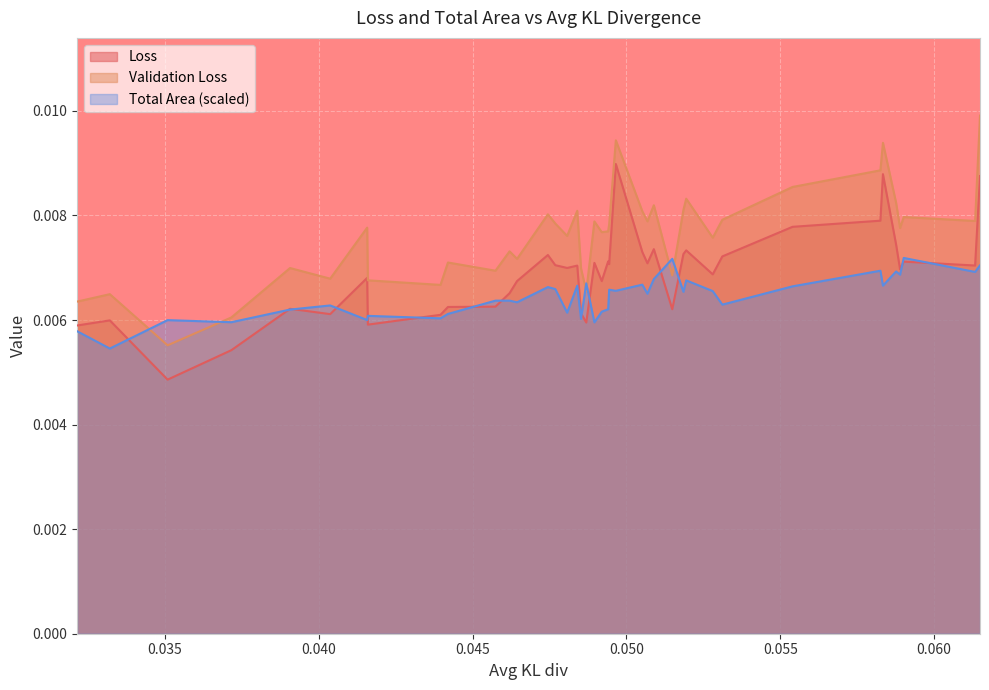

How many lines are shown in the chart?

3